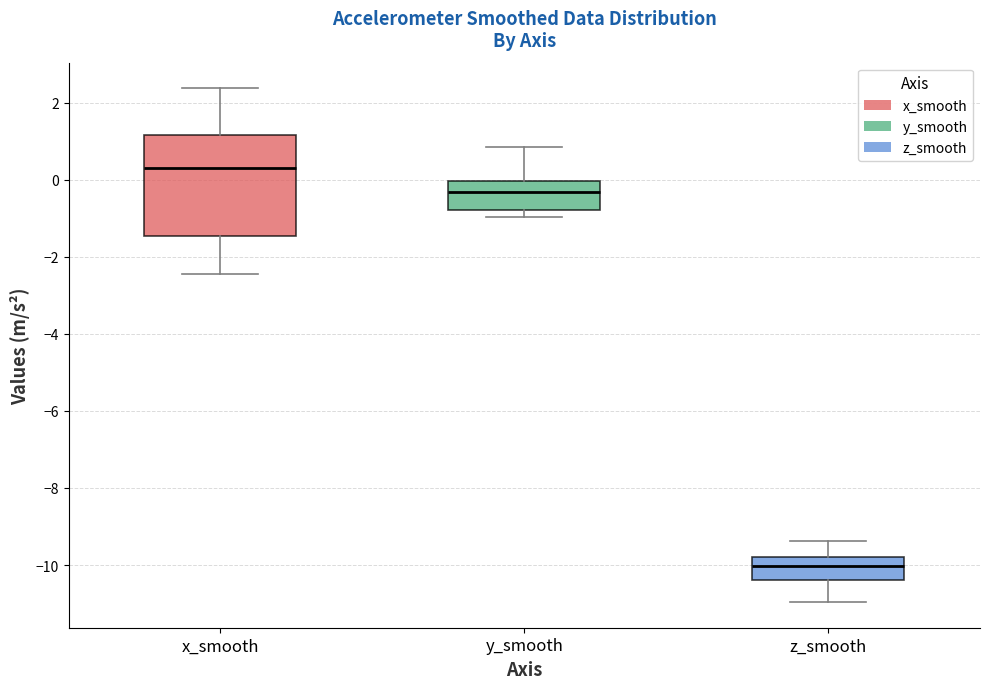

Where is the upper edge of the box for z_smooth on the y-axis? The values are not printed on the chart, so give them approximately, as read against the axis.

-9.8